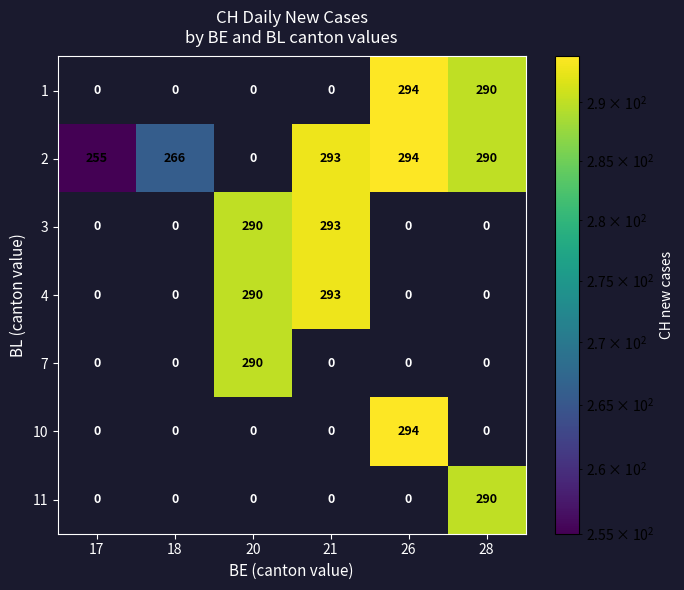

What is the average value of the 2 series?

233